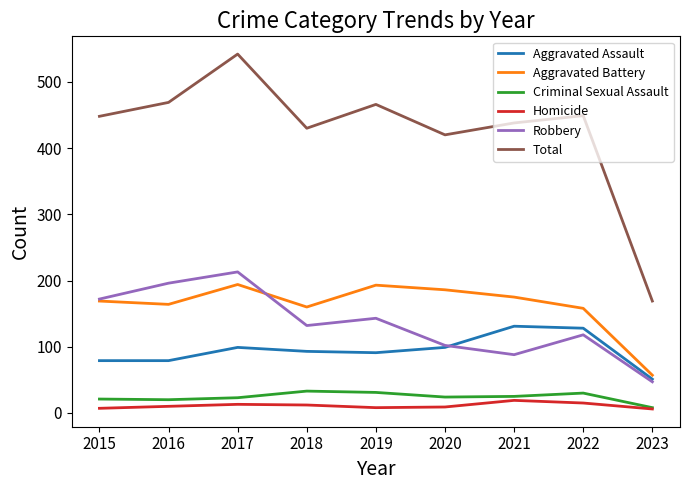

At which category does Aggravated Battery reach its first local peak?

2017